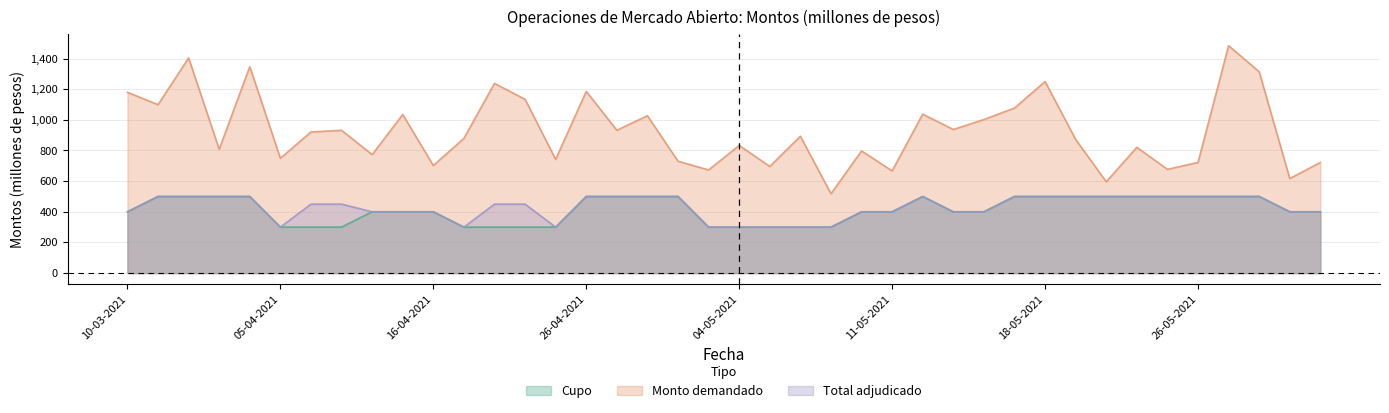

List the series in order of their peak value, lowest first.

Cupo, Total adjudicado, Monto demandado